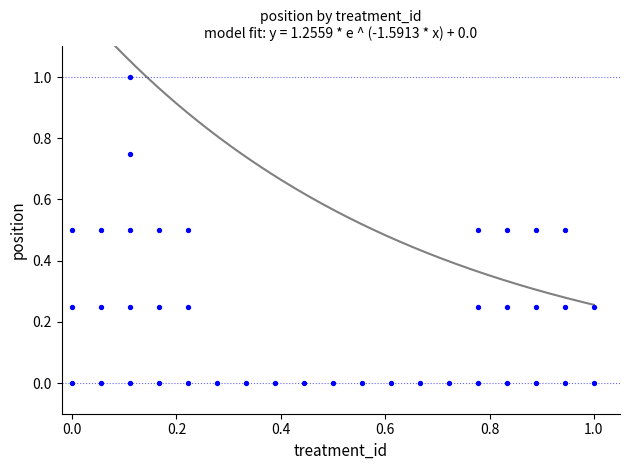

What is the range of Y values (max minus min)?

1.0